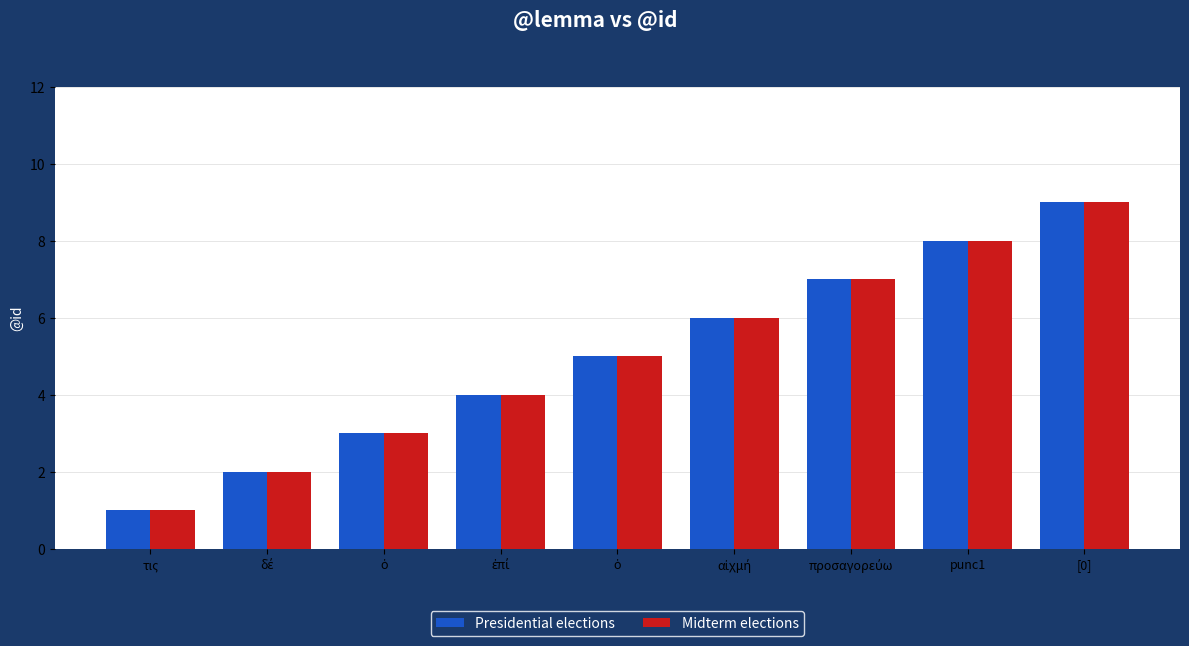

How many bars are there in each group?

2